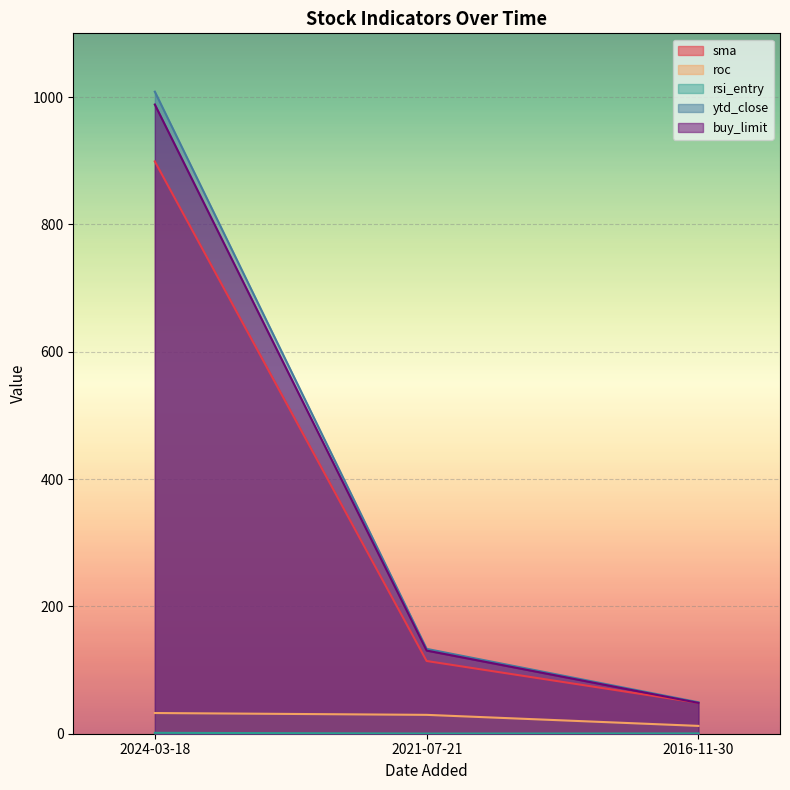

What is the difference between the second highest and minimum values in the ytd_close series?

83.9